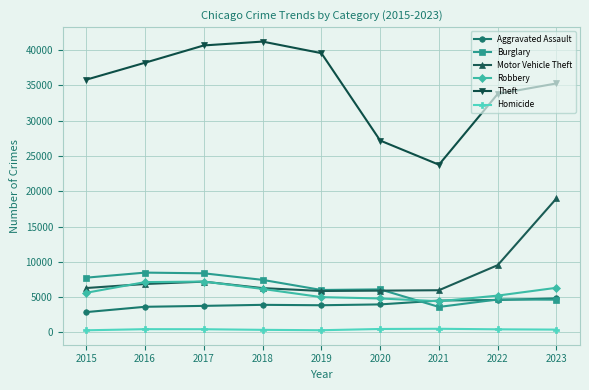

What is the maximum value shown in the chart?

41211